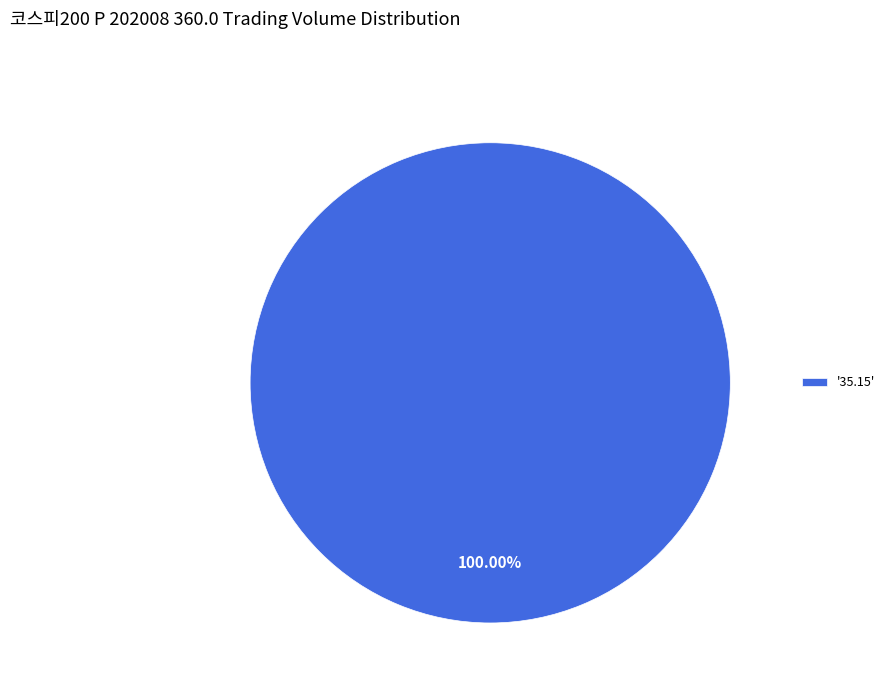

Does any single category account for the majority?

Yes